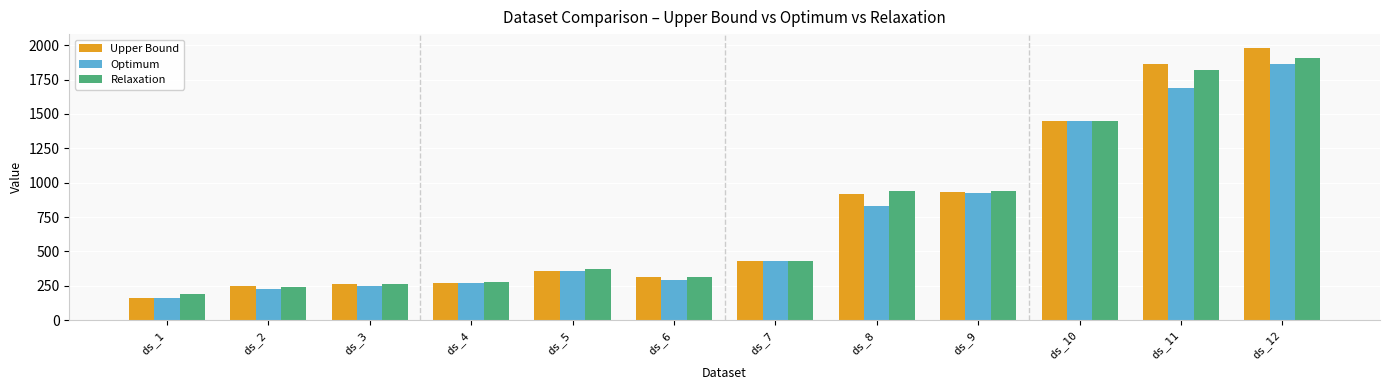

What is the difference between the highest and lowest values at ds_1?

29